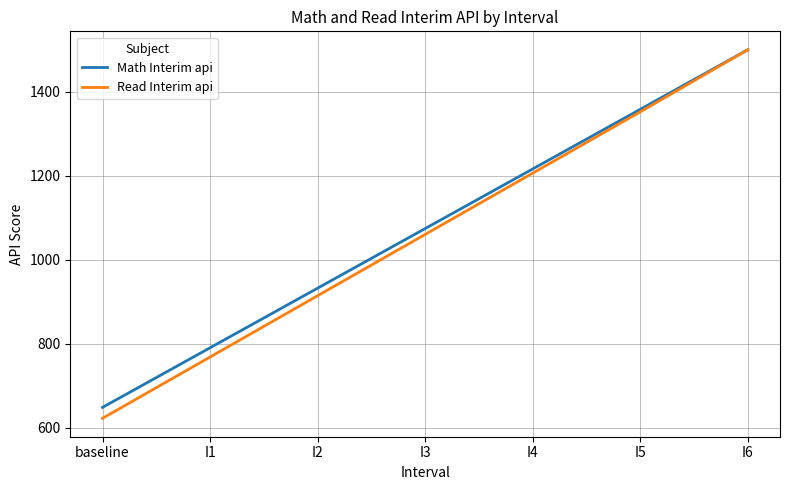

What is the greatest value displayed?

1500